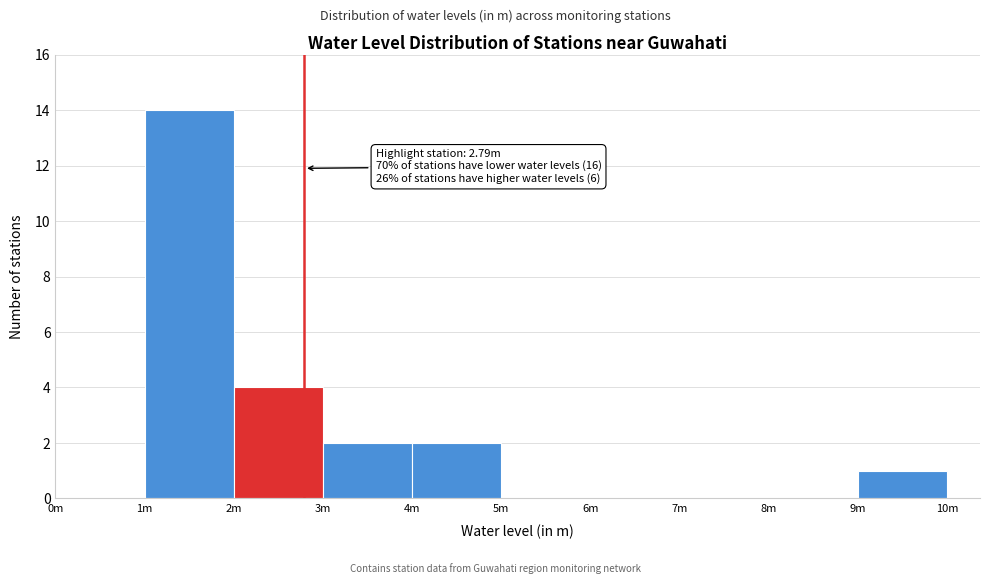

Reading right to left, what are all the values shown in this chart?

9m=1	8m=0	7m=0	6m=0	5m=0	4m=2	3m=2	2m=4	1m=14	0m=0